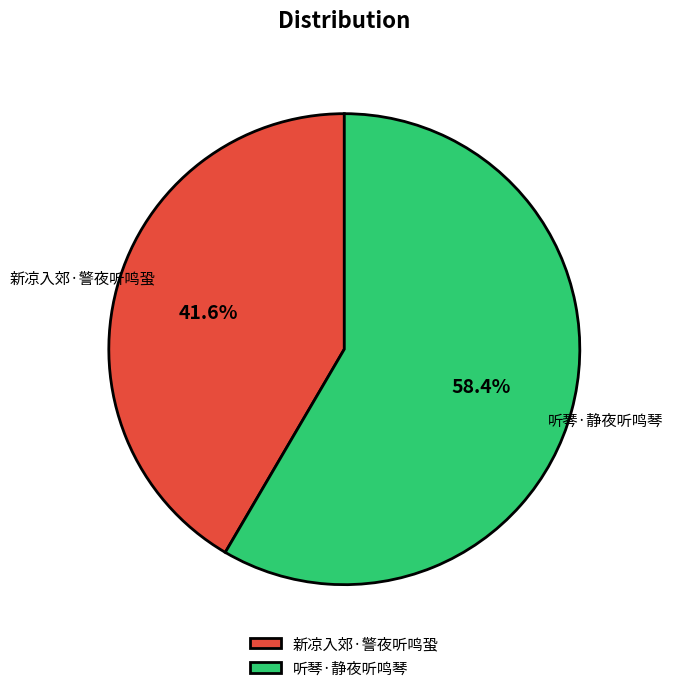

What portion of the pie excludes 听琴·静夜听鸣琴?

41.6%